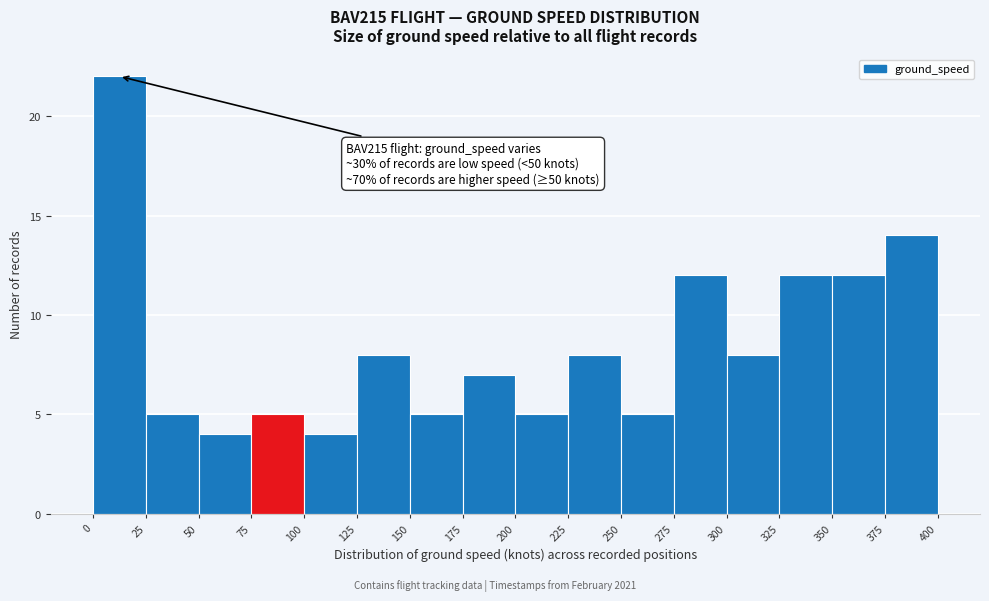

Which range on the x-axis has the tallest bar?

0 to 25